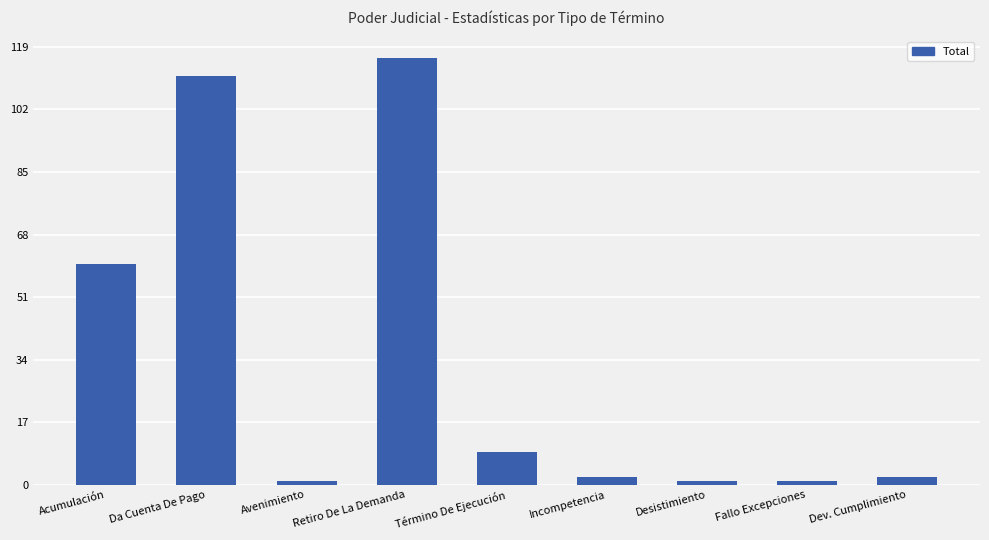

Reading left to right, list all the values displayed in this chart.

Acumulación=60	Da Cuenta De Pago=111	Avenimiento=1	Retiro De La Demanda=116	Término De Ejecución=9	Incompetencia=2	Desistimiento=1	Fallo Excepciones=1	Dev. Cumplimiento=2